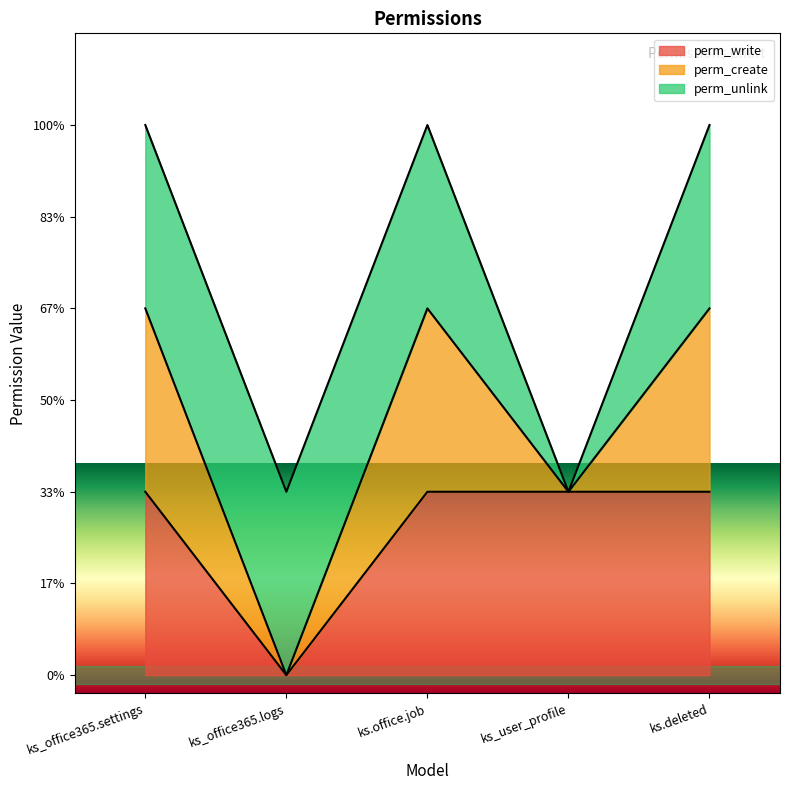

Which category has the highest value across all series?

ks_office365.settings